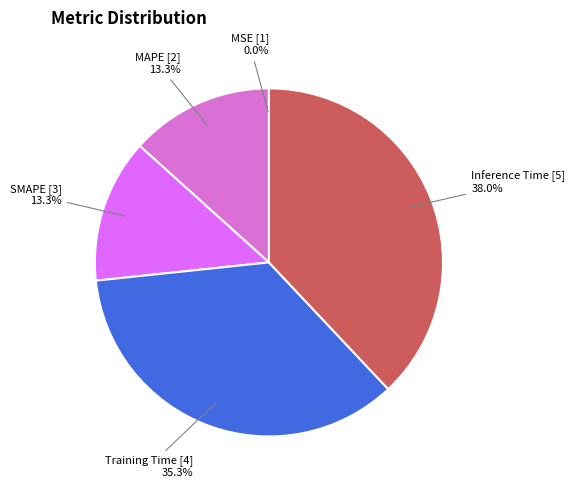

True or false: Inference Time accounts for 38% of the total.

True